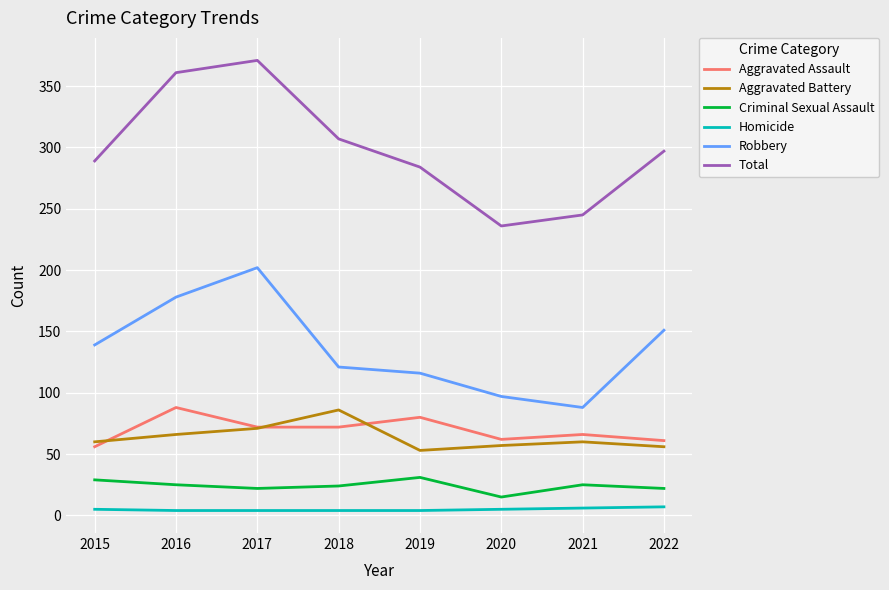

True or false: Criminal Sexual Assault and Homicide cross at least once.

False